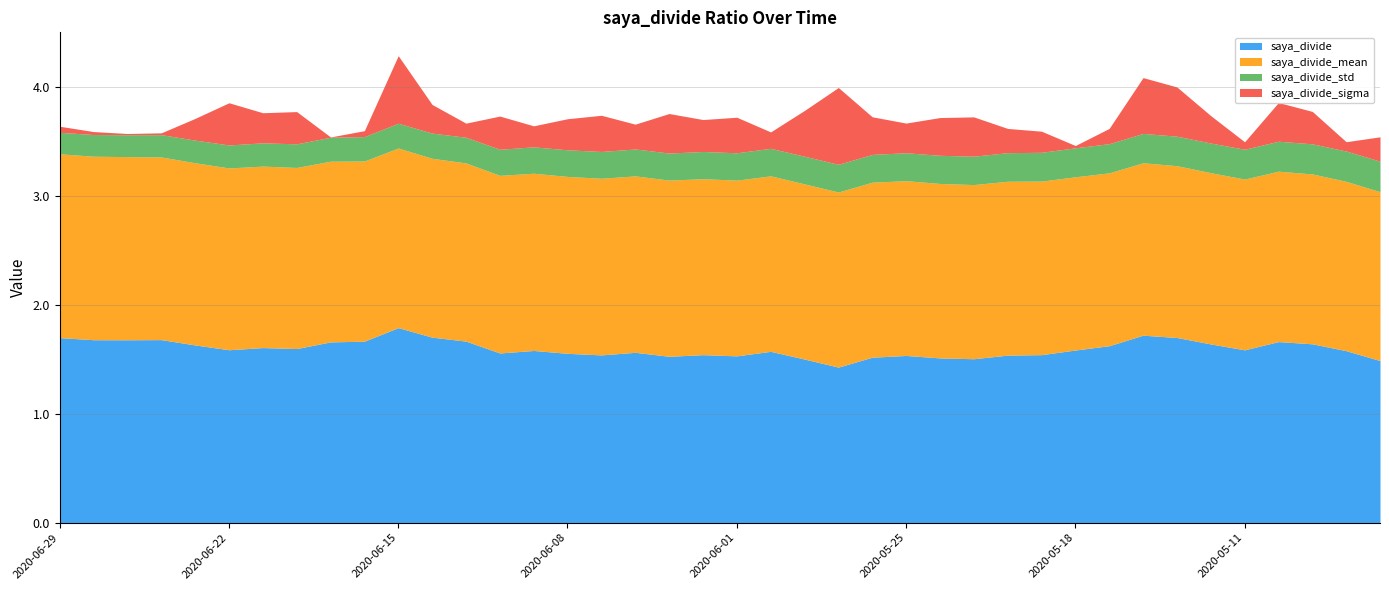

What position from the left is 2020-06-05?

17